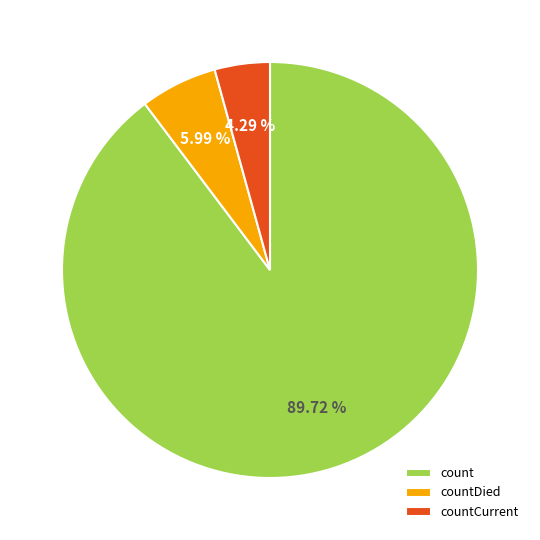

Approximately how many times larger is the value at countCurrent compared to countDied?

0.7